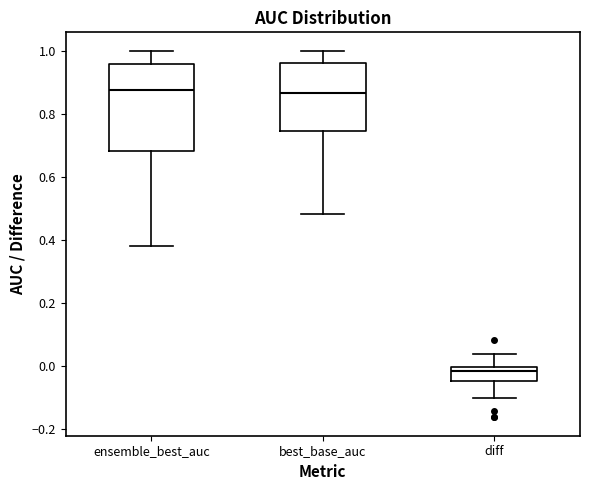

Comparing the boxes themselves (not the whiskers), which one is the tallest?

ensemble_best_auc